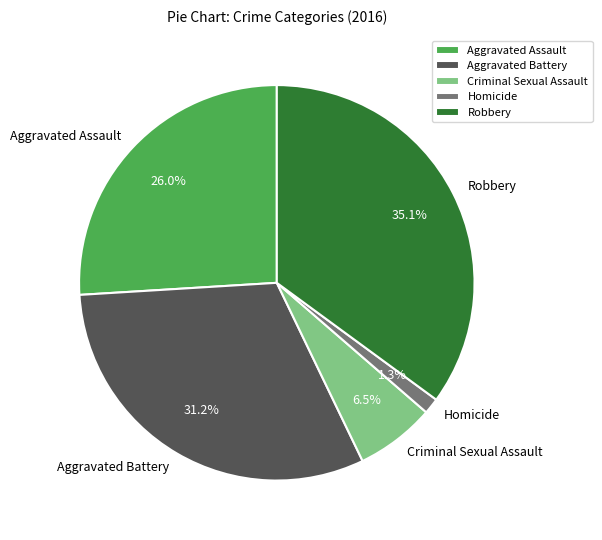

To the nearest percent, what portion does Aggravated Battery represent?

31%